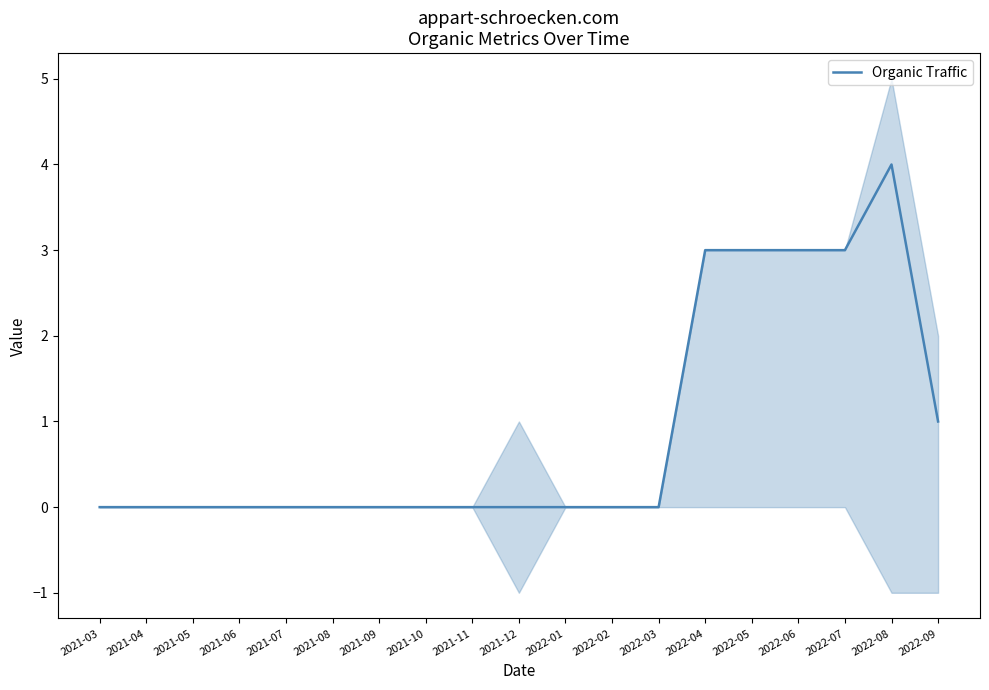

Is it true that the value at 2022-05 is 5?

False